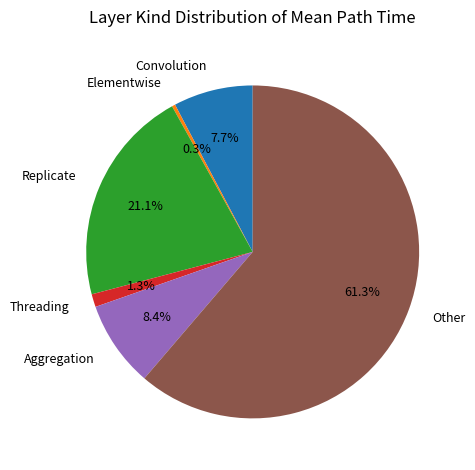

Is there a majority slice in this chart?

Yes